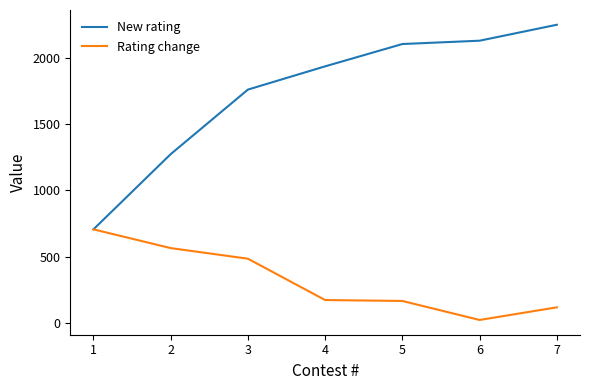

What is the difference between the Rating change values at 7 and 4?

55